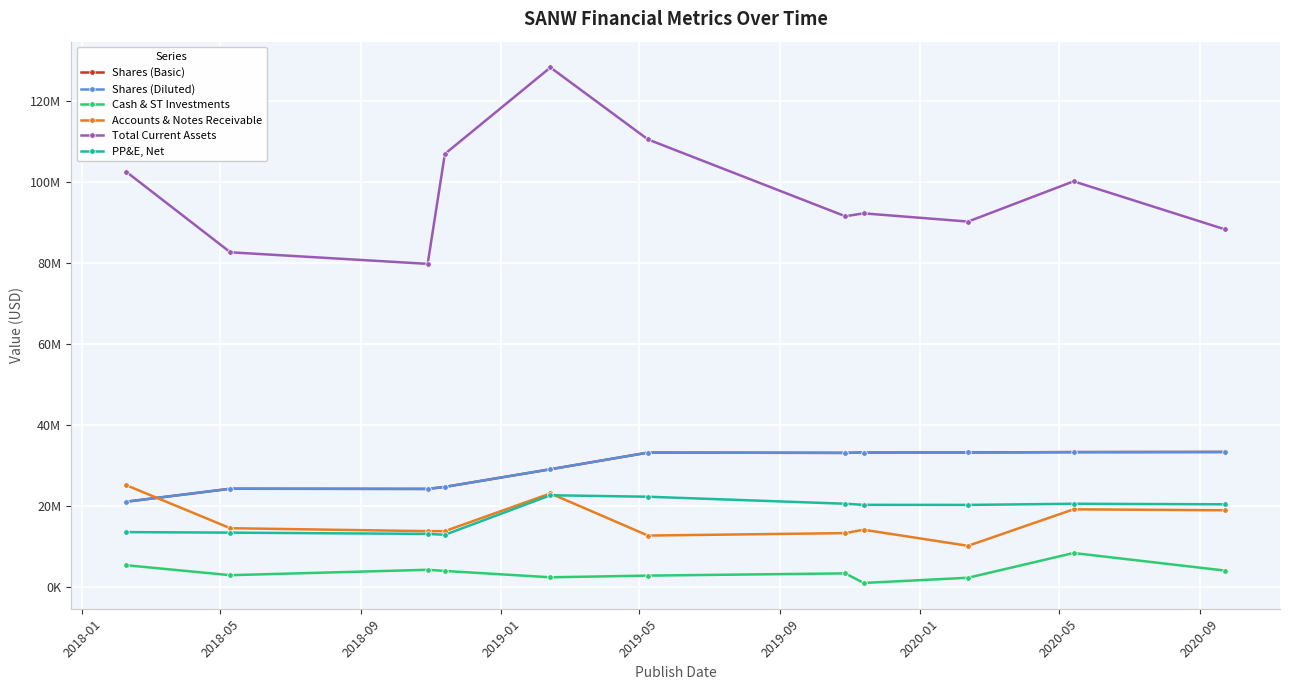

What is the difference between the maximum and minimum values in the Cash & ST Investments series?

7399444